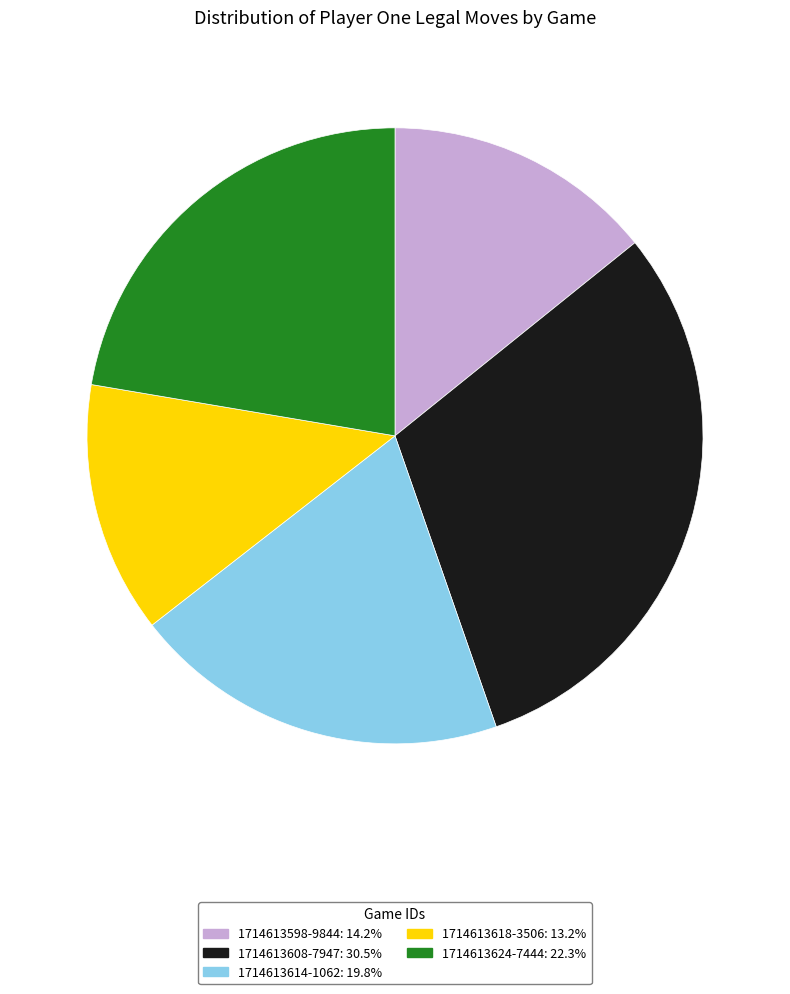

Which category has the smallest portion of the pie?

1714613618-3506